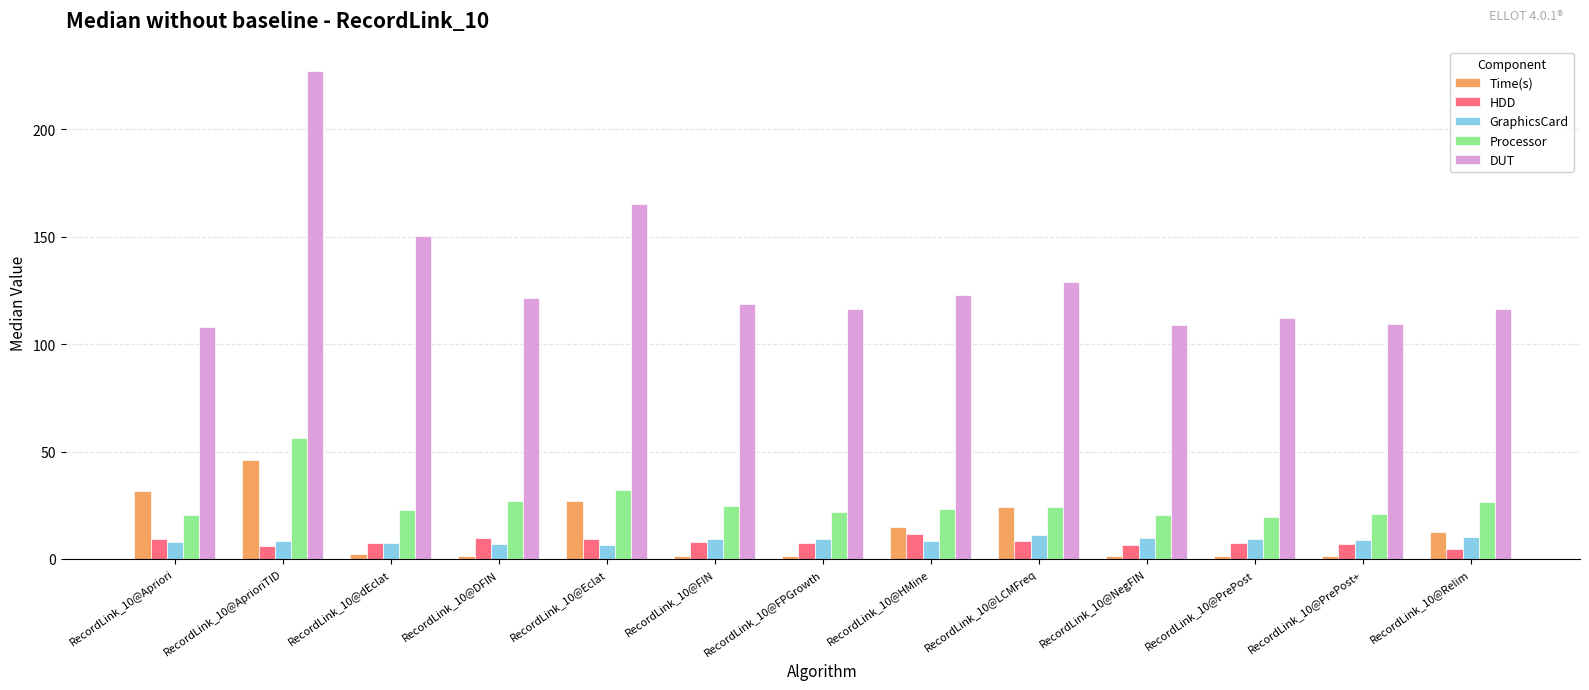

At which category is the sum across all series the highest?

RecordLink_10@AprioriTID